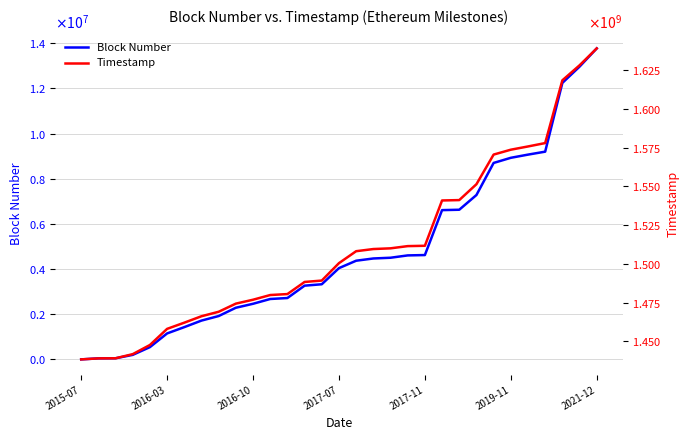

What is the difference between the maximum and minimum values in the Timestamp series?

200809763